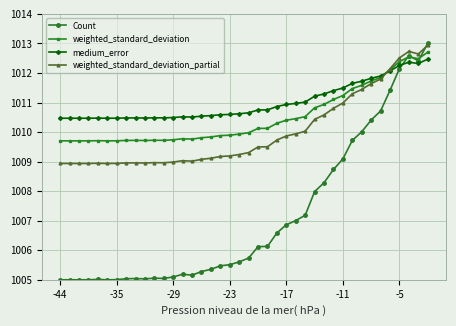

True or false: weighted_standard_deviation_partial has more than 0 interior local peaks.

True